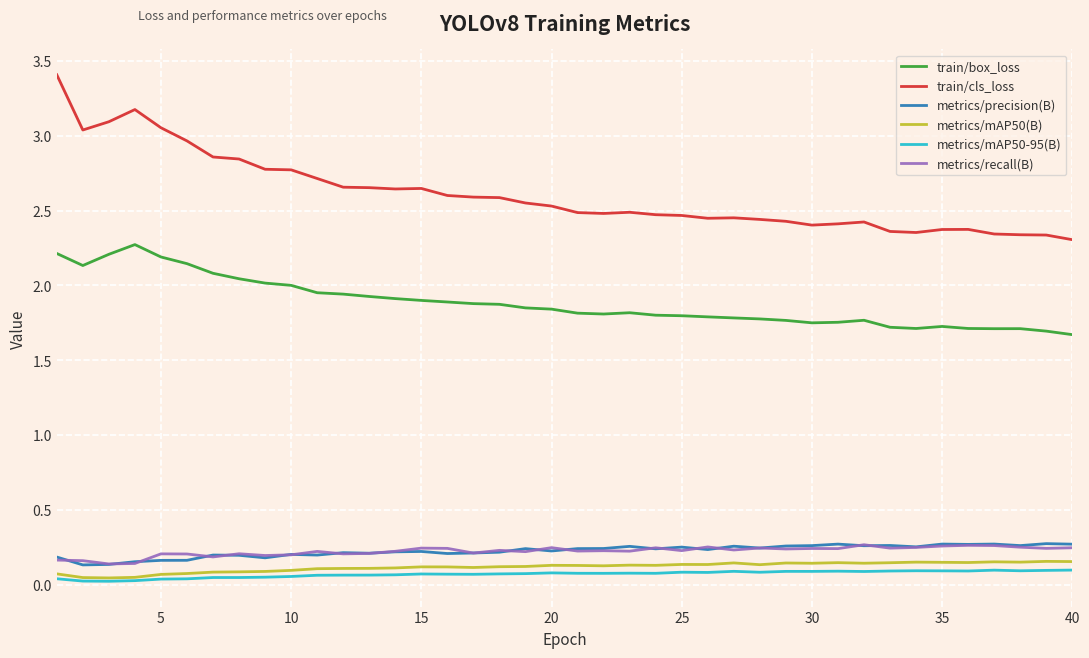

True or false: train/cls_loss and metrics/recall(B) intersect in this chart.

False